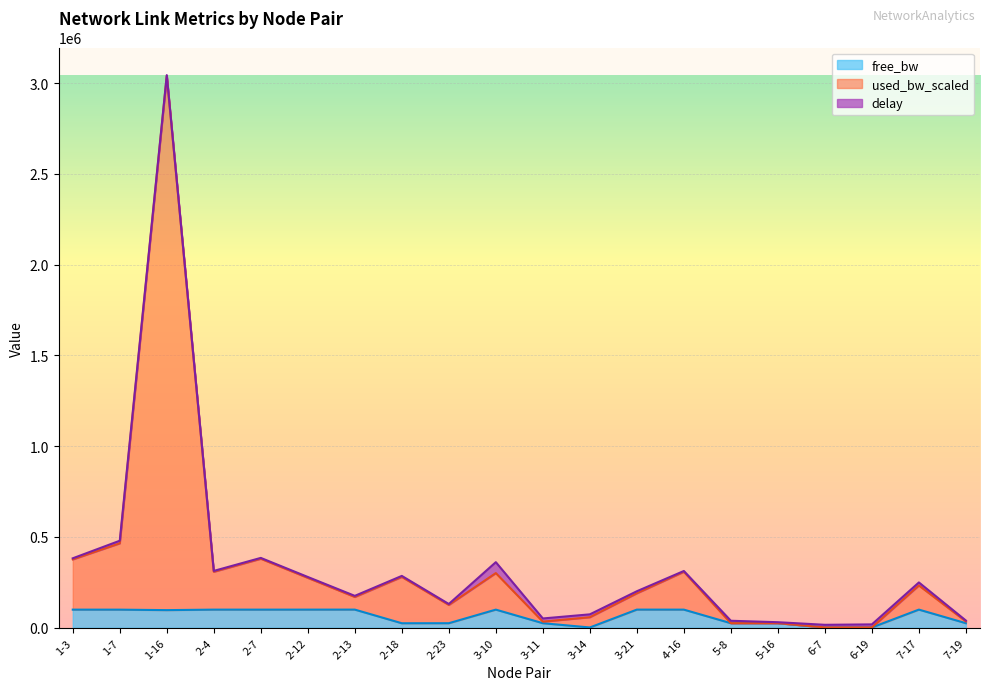

At which category is the sum across all series the highest?

1-16